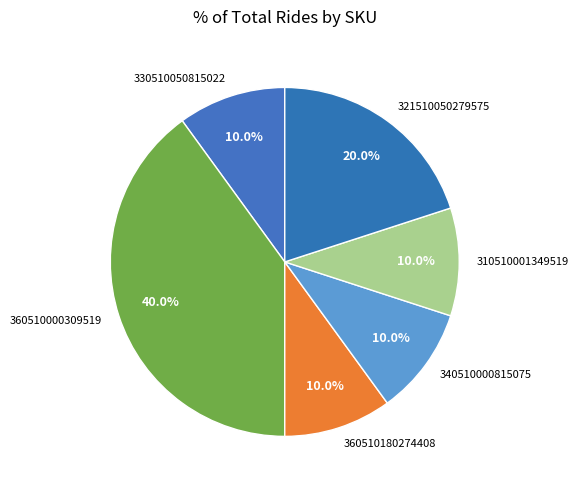

To the nearest percent, what is the difference between the largest and smallest slice percentages?

30%